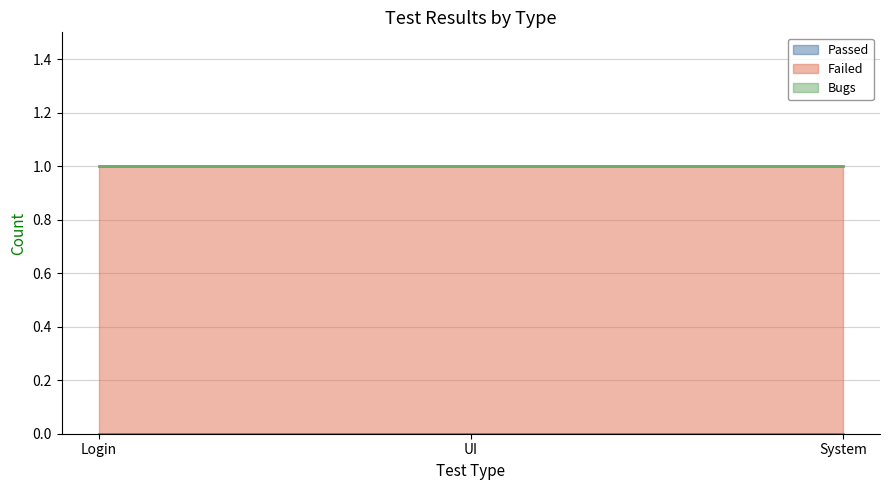

Rank the series by their maximum value, from lowest to highest.

Passed, Bugs, Failed